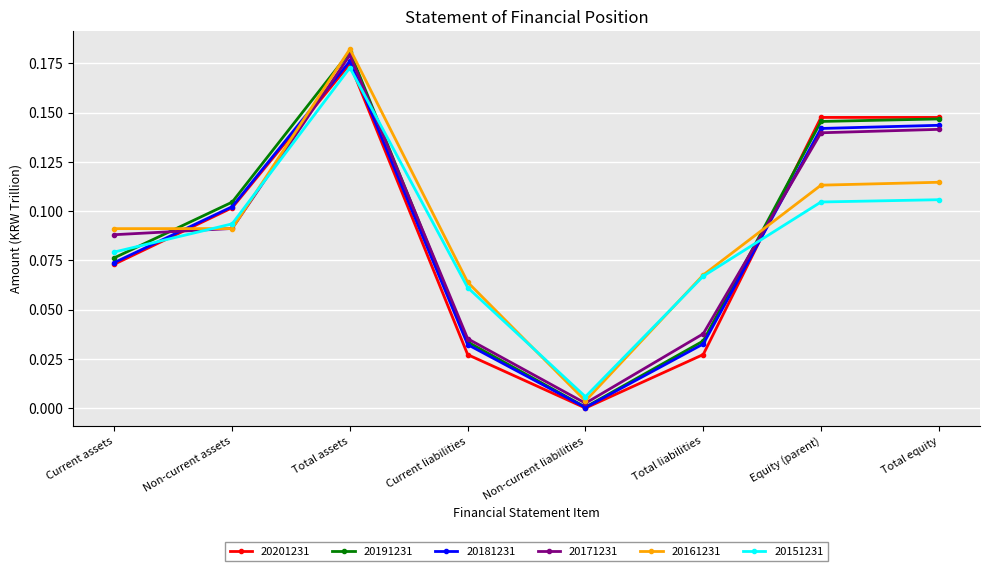

At which category does the chart reach its minimum across all series?

Non-current liabilities